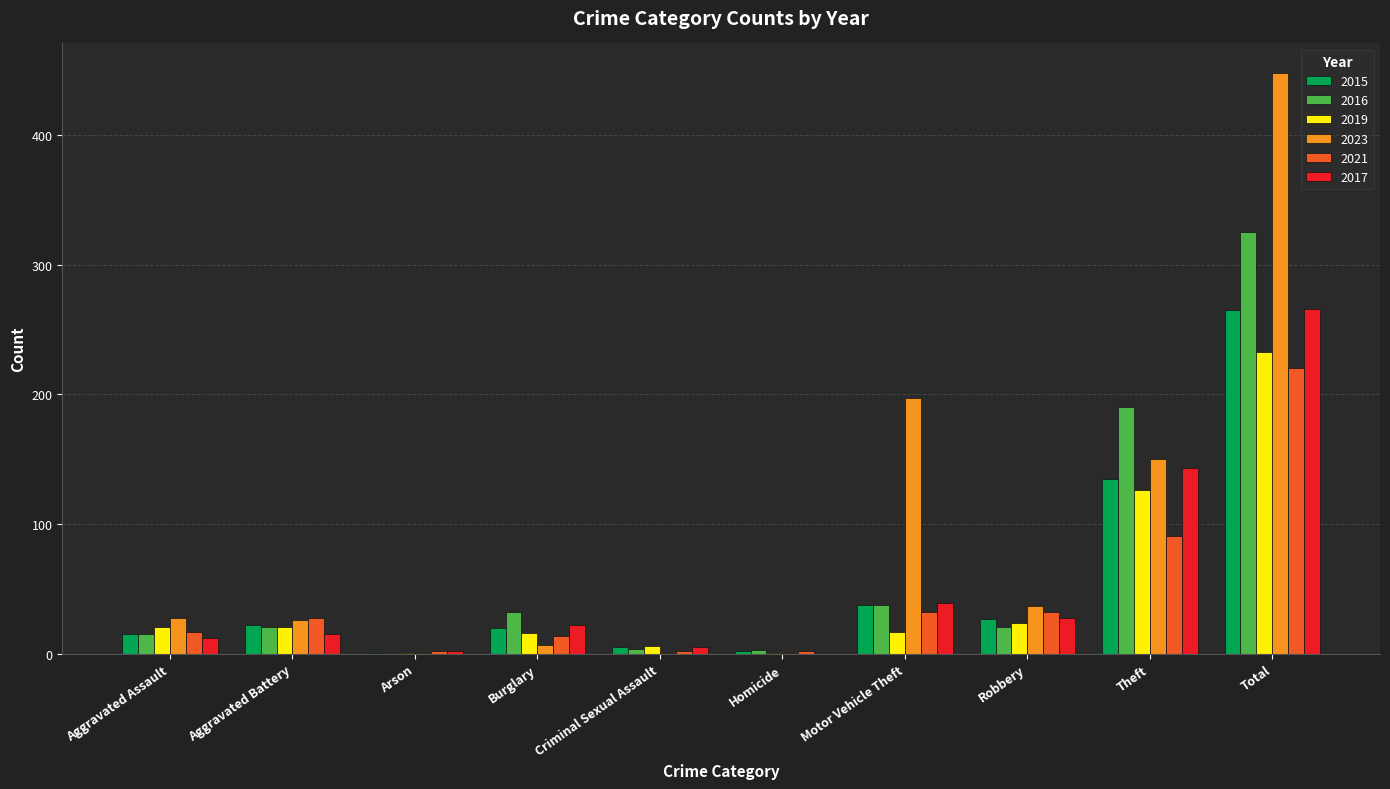

Which category has the highest value in the 2021 series?

Total